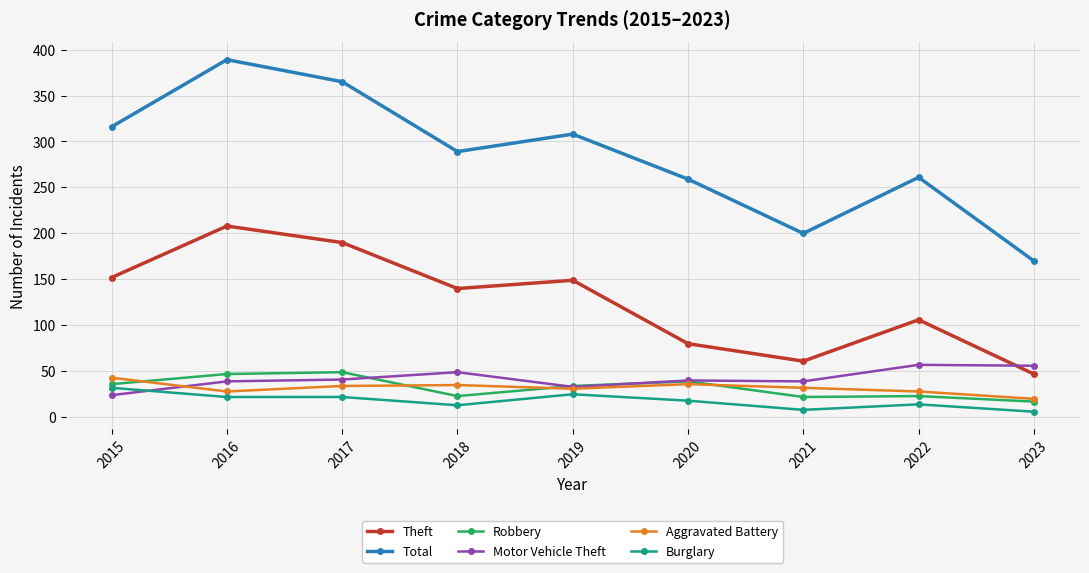

At which label does Total reach its minimum?

2023